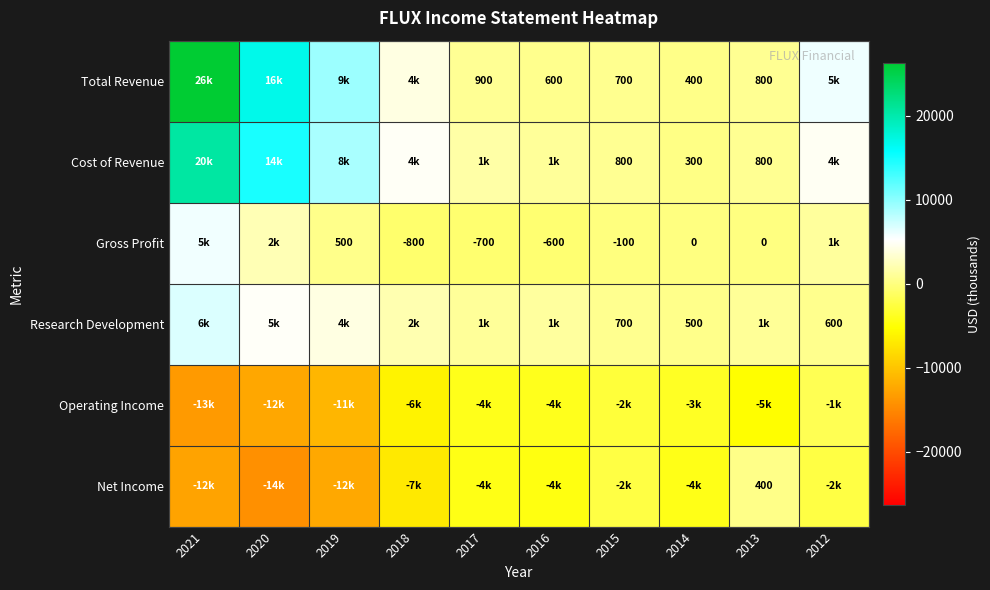

What is the difference between the Total Revenue values at 2017 and 2016?

300